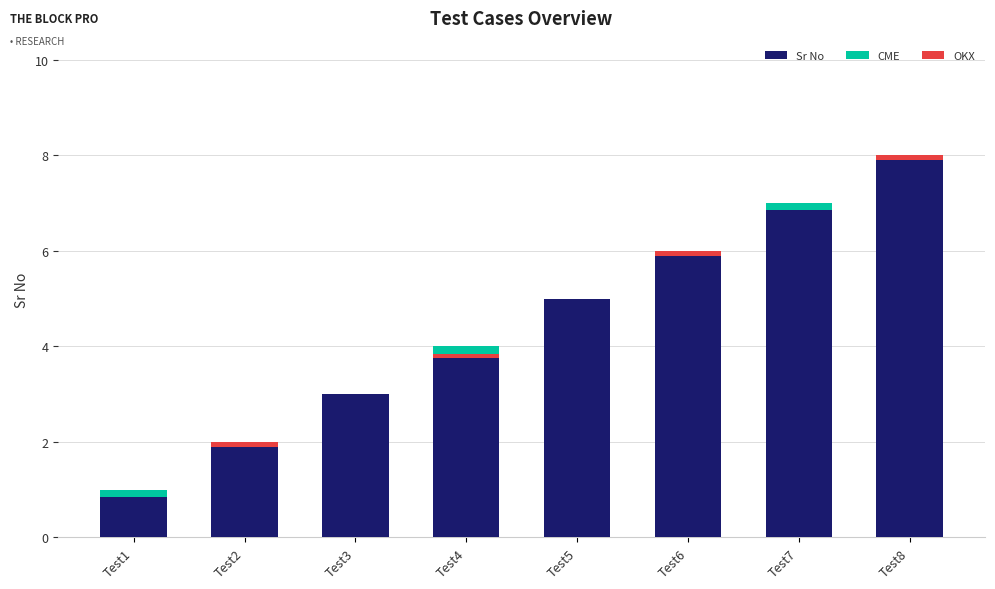

What is the difference between the maximum and second lowest values in the OKX series?

0.1